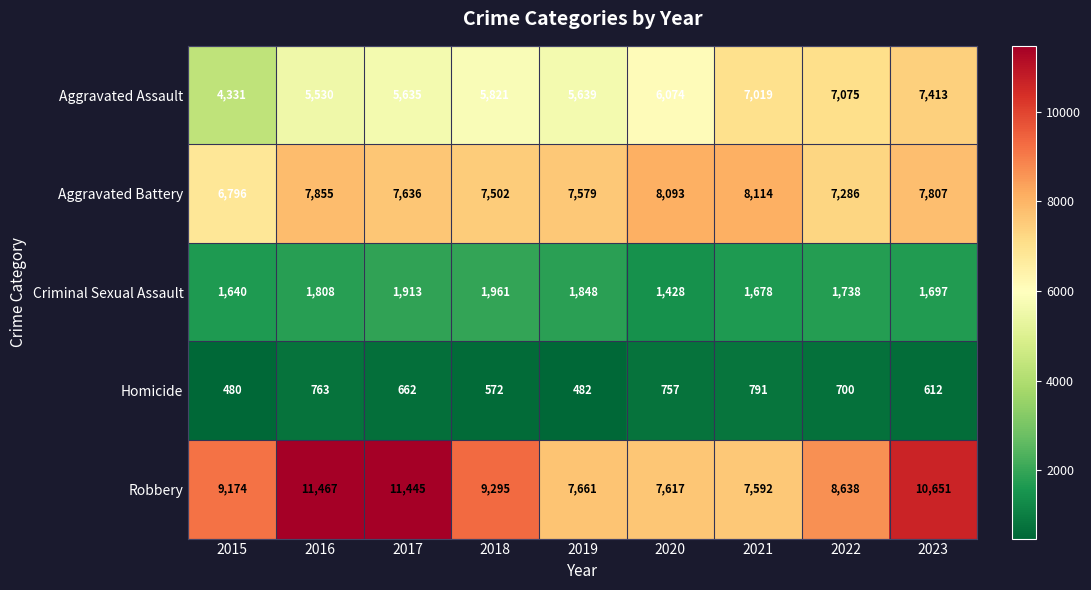

What is the spread (max minus min) of values at 2015?

8694